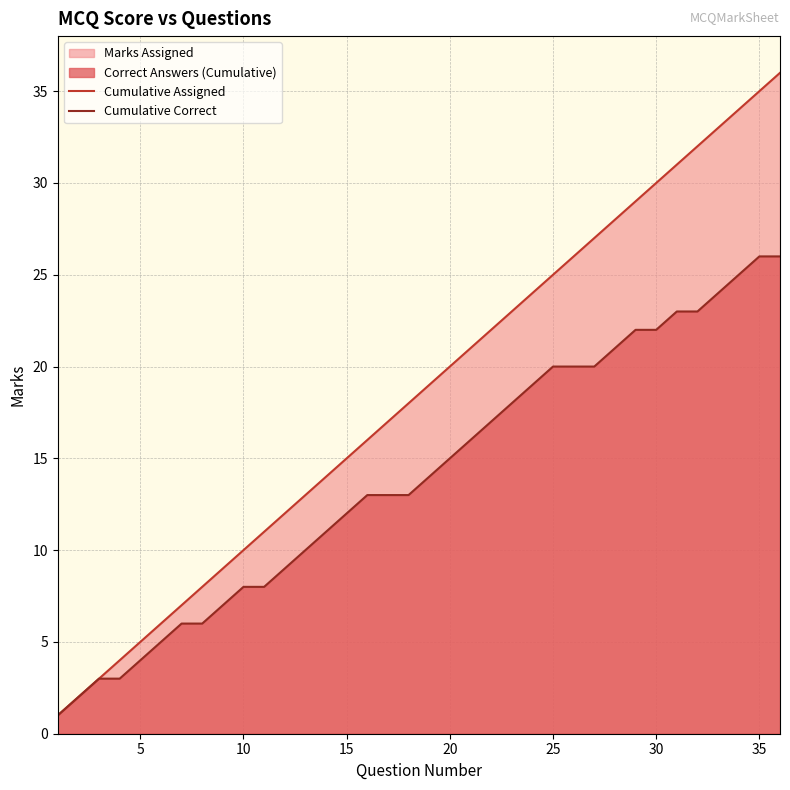

How many data points in Cumulative Correct are less than 14?

18